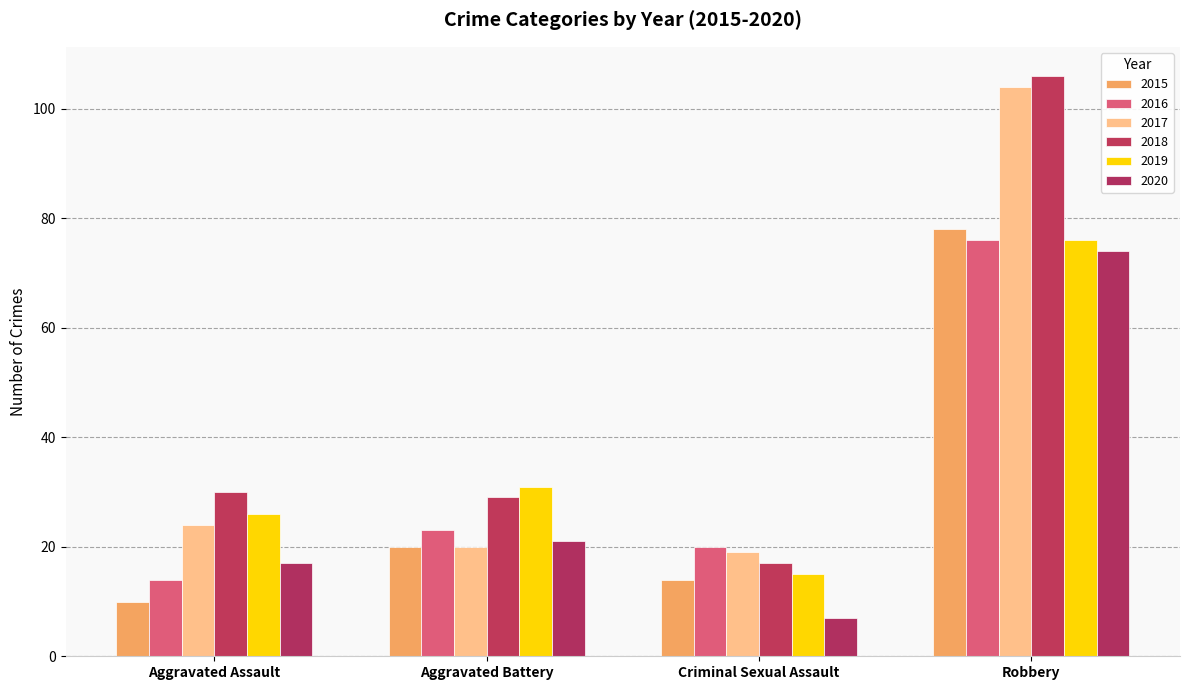

What value does the 2016 series have at Criminal Sexual Assault, to the nearest 5?

20